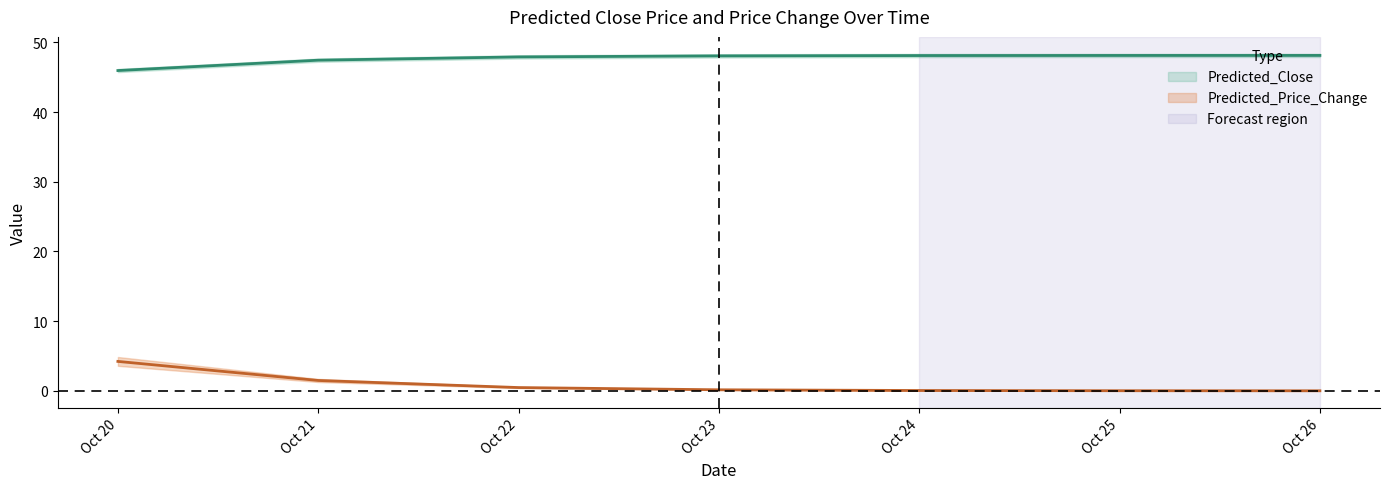

Rank the series by their maximum value, from lowest to highest.

Predicted_Price_Change, Predicted_Close